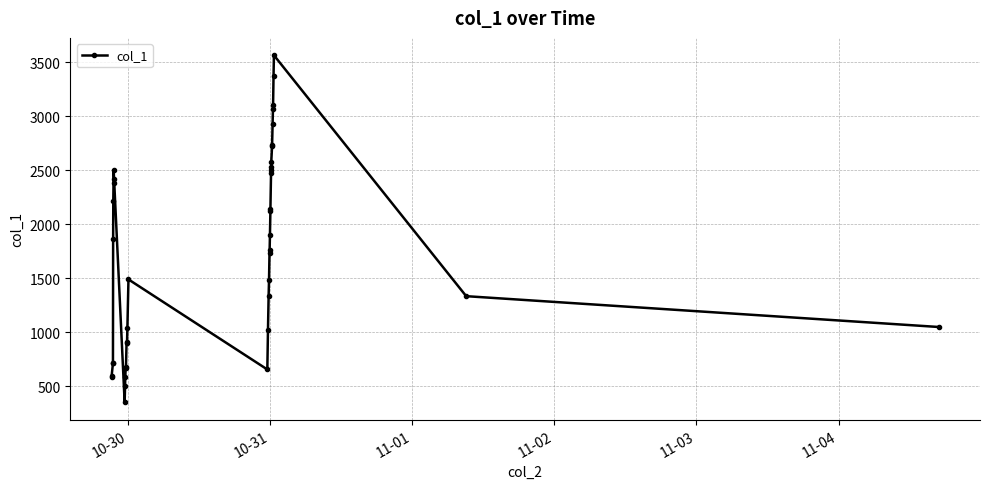

Does the chart have visible grid lines?

Yes